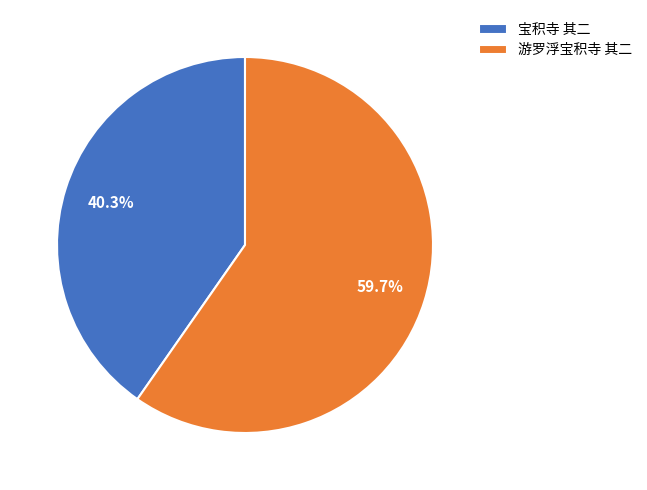

To the nearest percent, what portion does 游罗浮宝积寺 其二 represent?

60%